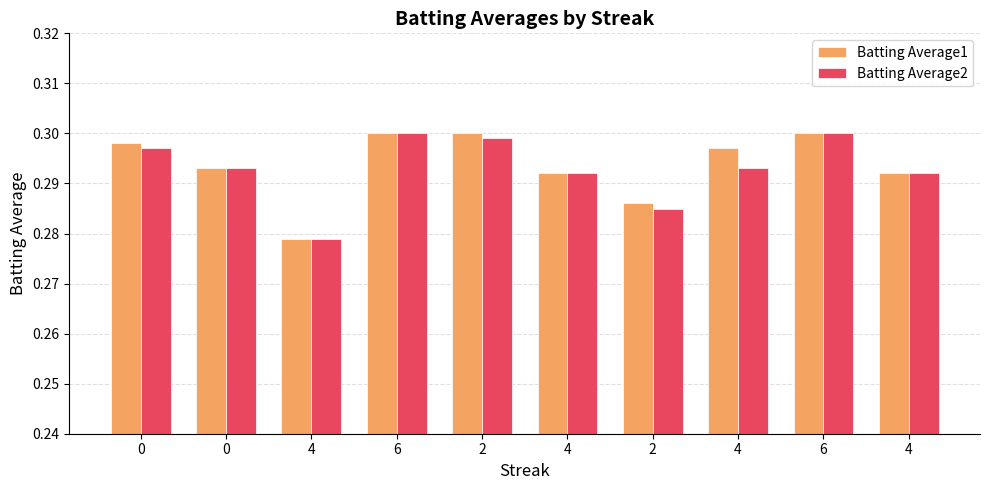

What is the label of the 5th bar from the left?

2